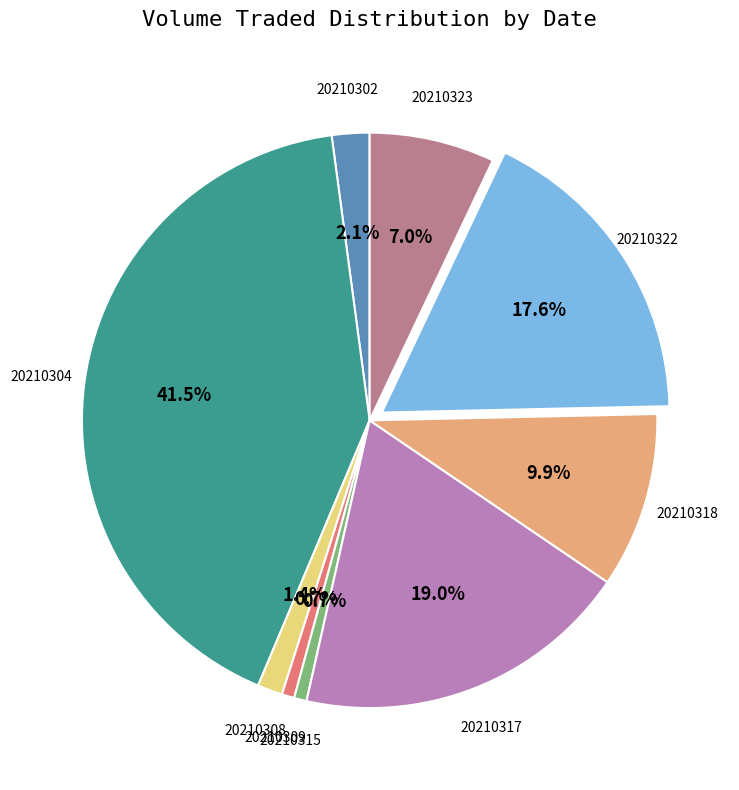

Is there any slice that represents more than half of the pie?

No